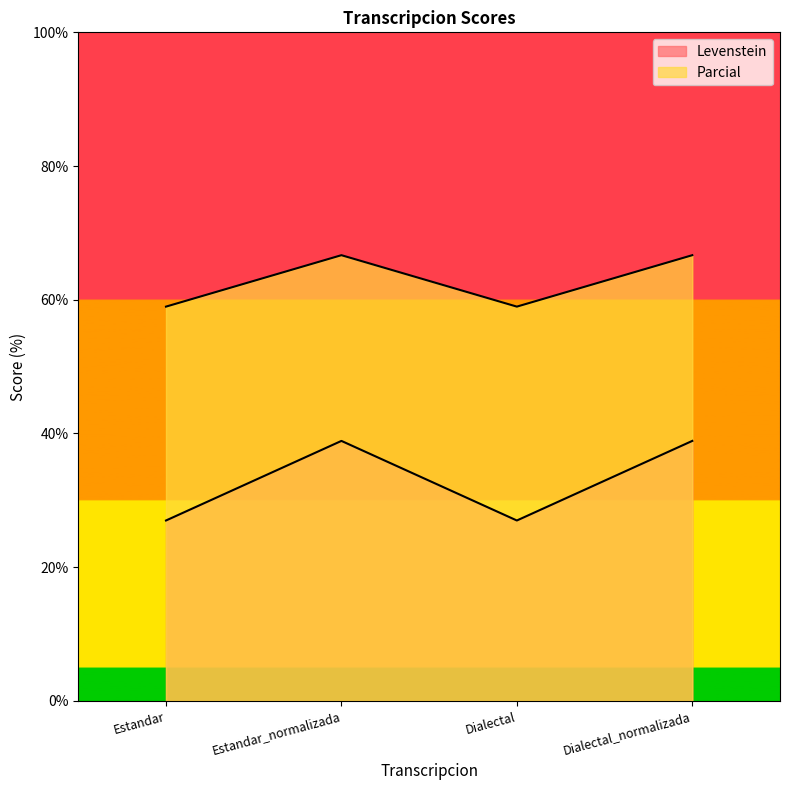

True or false: Parcial and Levenstein cross at least once.

False